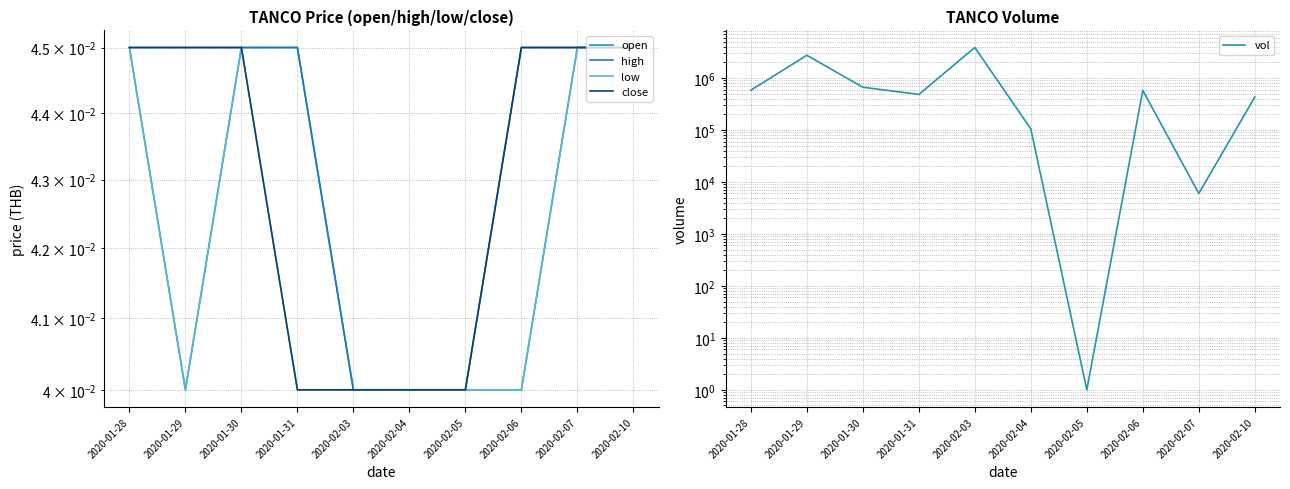

What are all the series names shown in the legend?

open, high, low, close, vol